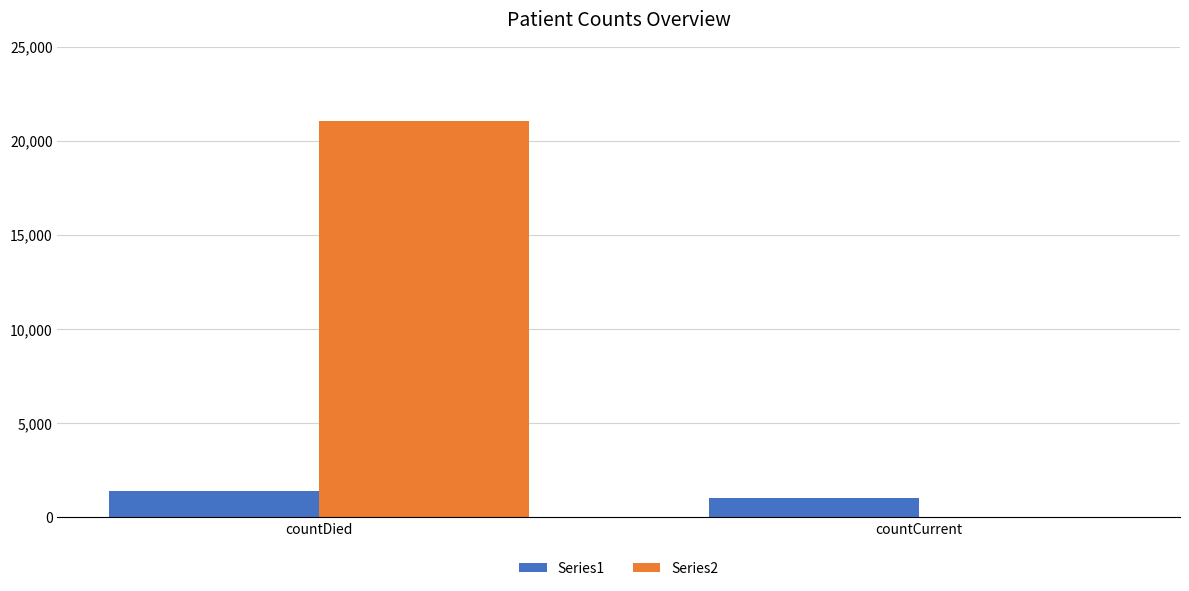

The Series2 series shows 0 at countCurrent. True or false?

True